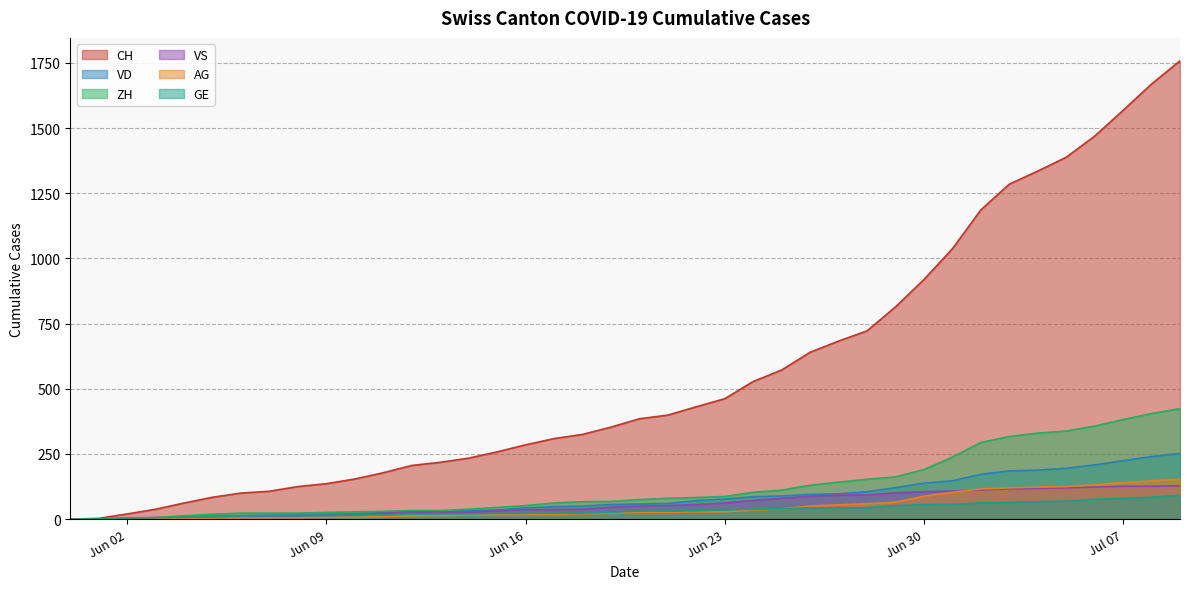

Reading right to left, transcribe all the data shown in this chart.

CH: 1758	1669	1568	1469	1388	1335	1285	1186	1037	919	814	722	683	640	572	528	462	431	399	385	353	325	309	285	258	234	218	206	178	154	136	125	107	100	84	62	38	20	3	0
VD: 252	240	224	208	195	188	185	172	147	138	121	105	97	95	89	86	77	71	60	58	56	50	48	43	35	32	31	31	24	20	19	16	15	13	11	9	6	4	0	0
ZH: 424	405	382	357	338	330	317	294	238	190	162	153	142	130	111	103	87	83	80	75	68	67	62	52	45	38	33	33	30	28	26	23	23	23	19	13	5	2	0	0
VS: 128	126	126	123	120	118	116	112	108	105	101	93	92	88	80	72	62	56	52	50	46	38	37	36	32	27	27	27	23	19	15	14	9	7	6	4	2	2	1	0
AG: 153	147	140	132	125	123	120	116	103	88	65	59	55	50	40	35	28	28	26	26	23	21	18	18	17	16	14	13	10	7	7	5	5	5	3	3	1	0	0	0
GE: 92	84	80	76	69	67	64	62	57	56	52	44	43	43	40	38	36	32	31	31	27	23	23	22	22	20	20	20	16	16	14	14	13	13	10	8	6	4	1	0